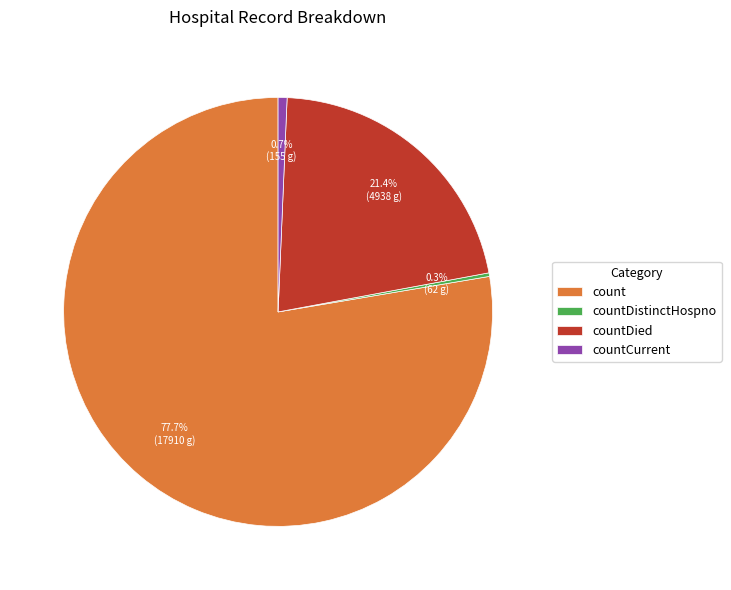

What is the largest slice in the pie chart?

count